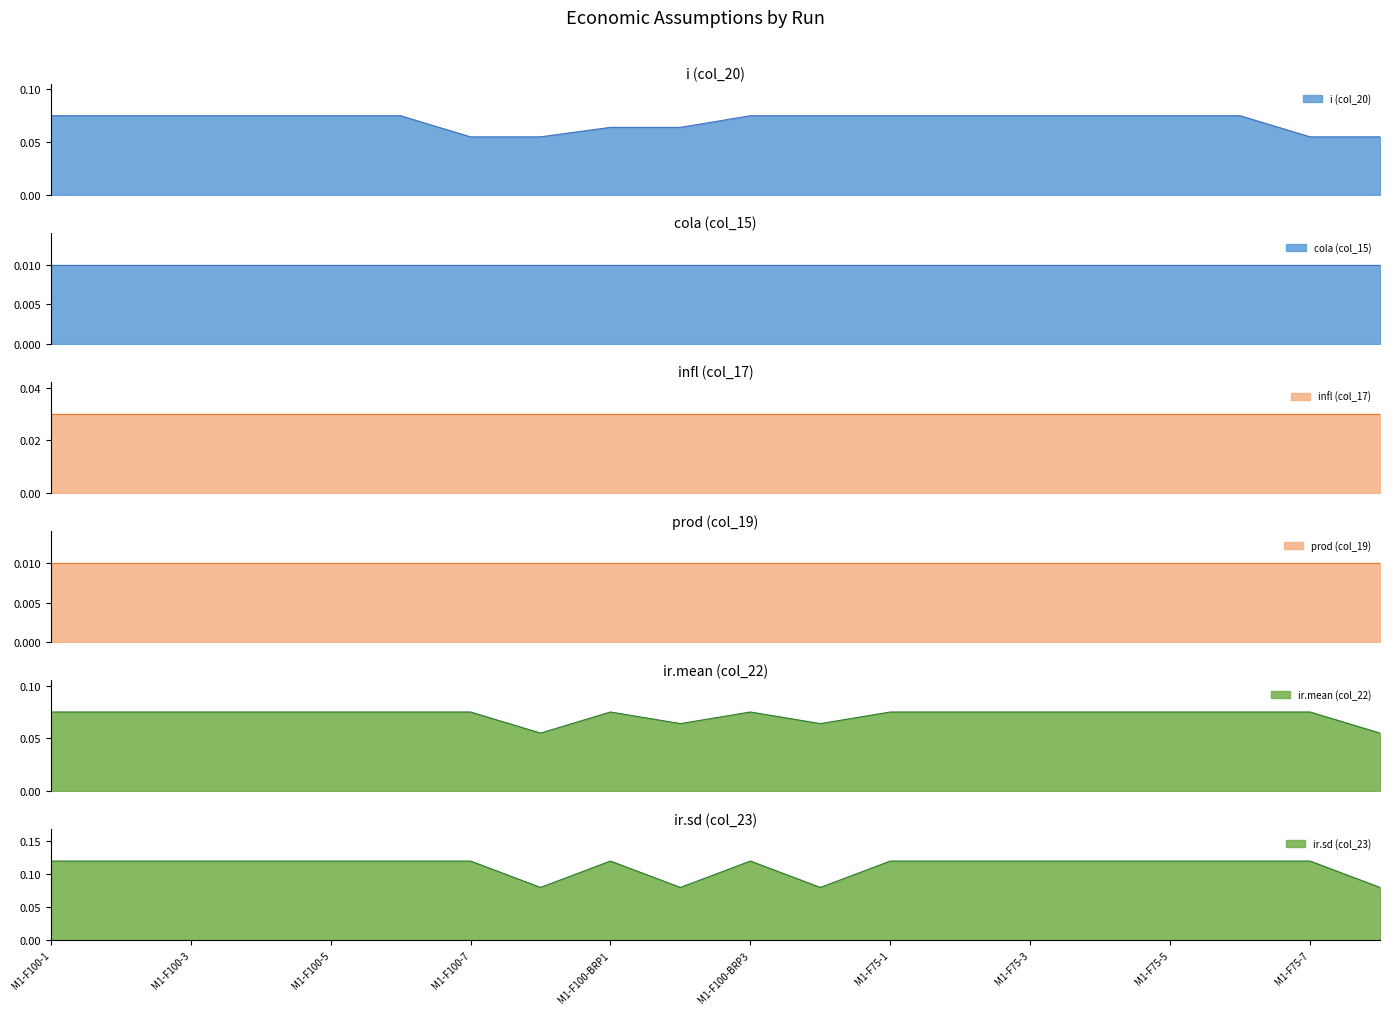

What position from the left is M1-F100-BRP3?

11